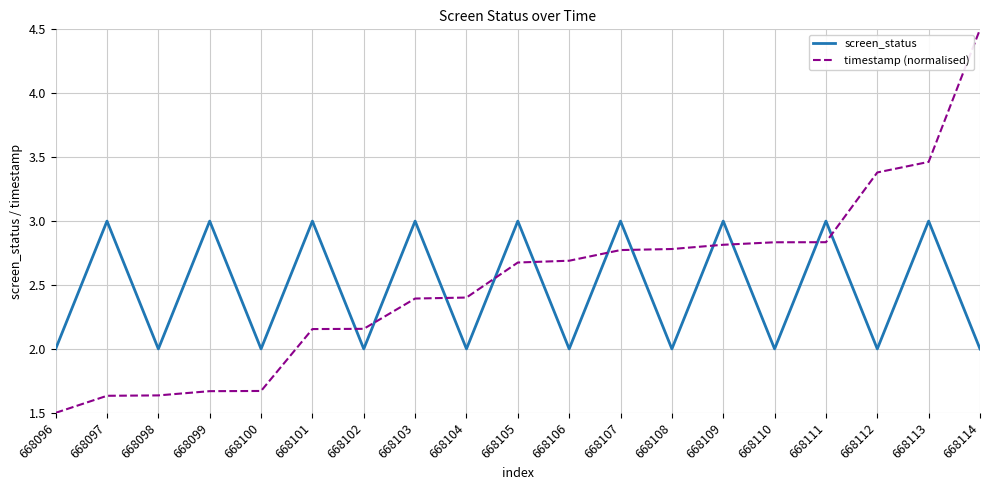

What is the total value across all series at 668101?

5.2